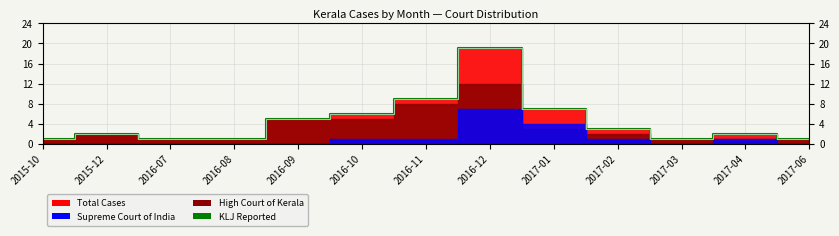

What is the label of the 12th point from the right?

2015-12